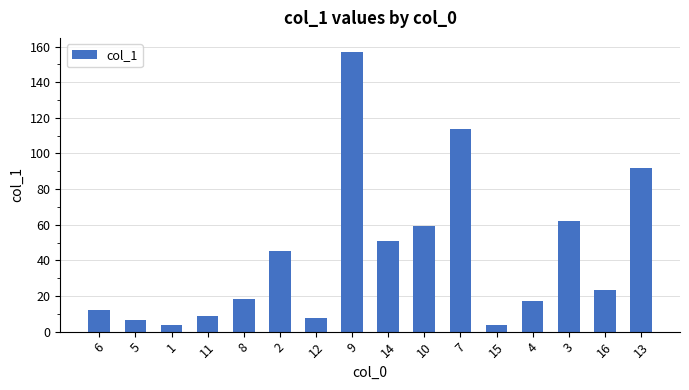

Which category has the highest value across all series?

9